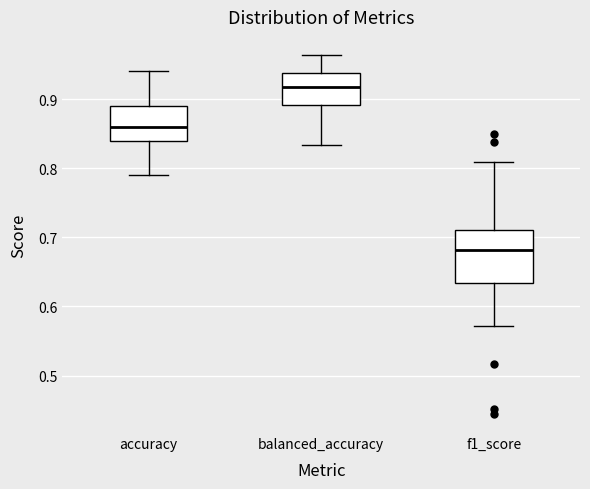

Which box is the tallest, from its lower edge to its upper edge?

f1_score